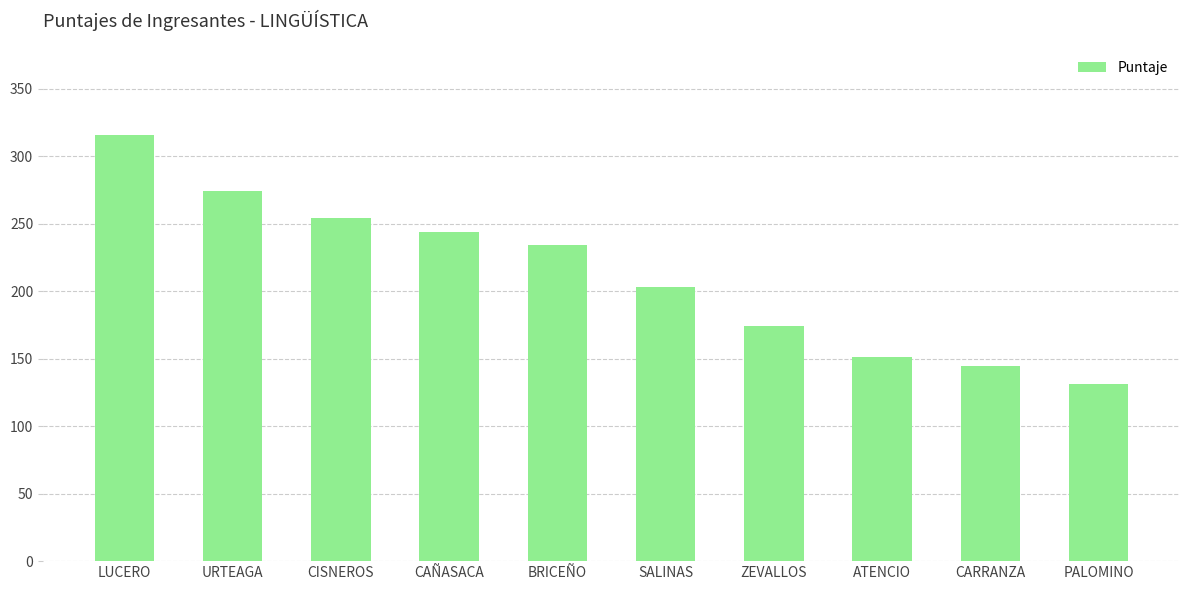

True or false: the data shows 228.7 at ZEVALLOS.

False